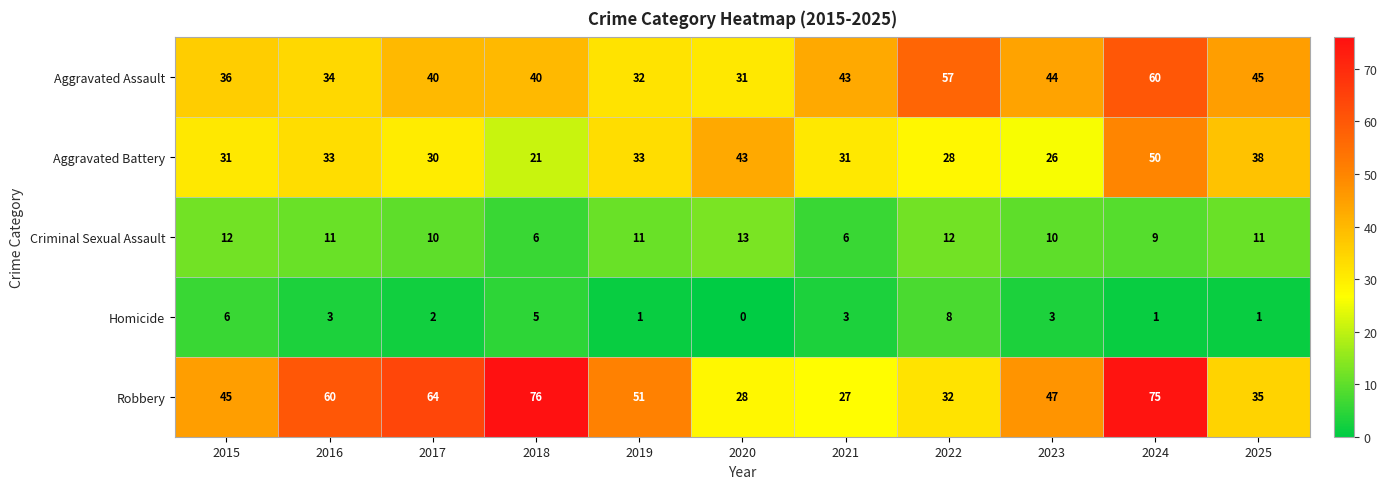

Which series has the widest spread of values?

Robbery